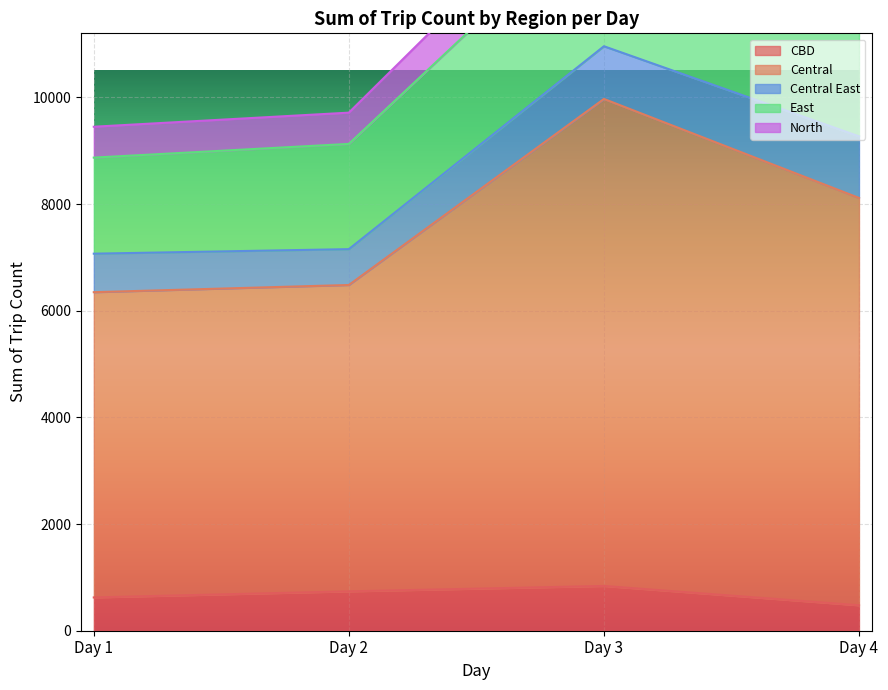

True or false: Central has more than 1 points higher than both neighbors.

False